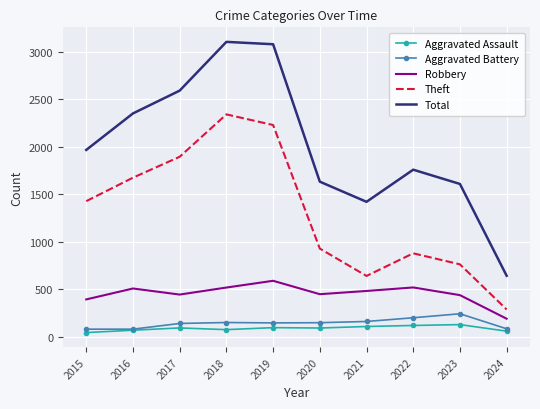

Which series has the largest total across all categories?

Total